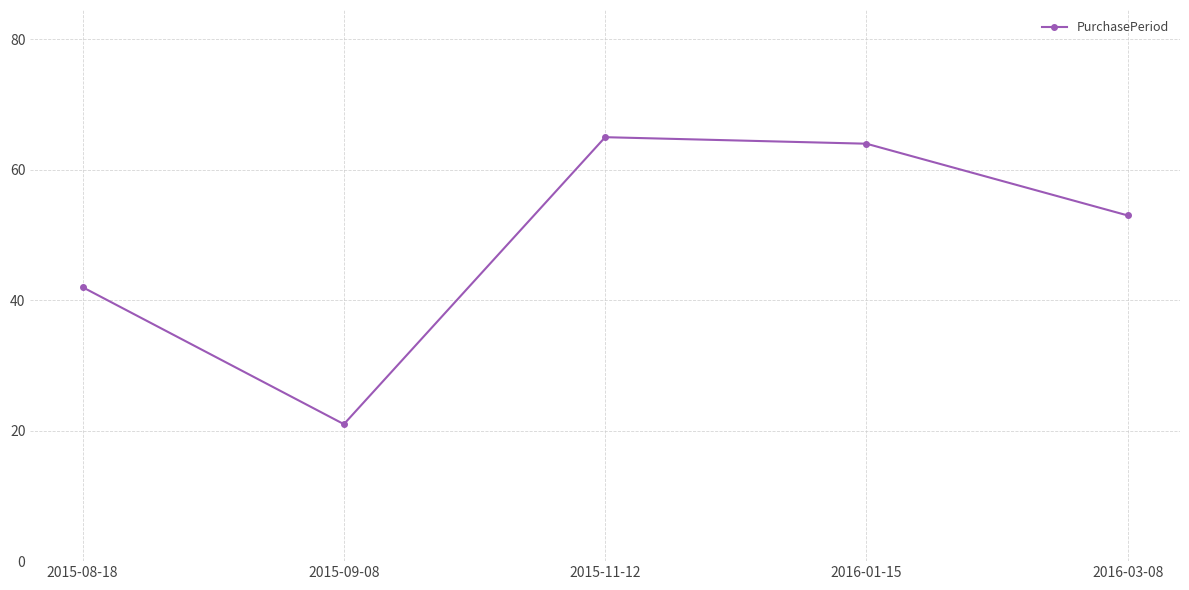

What is the change in value from 2015-08-18 to 2015-11-12?

+23